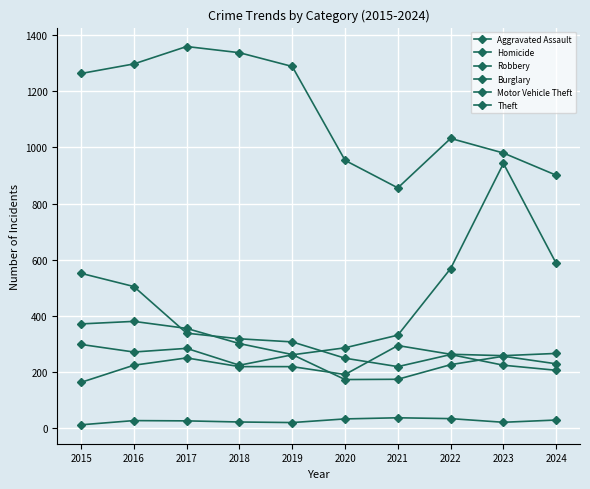

Where do Aggravated Assault and Burglary first cross each other?

2020 and 2021